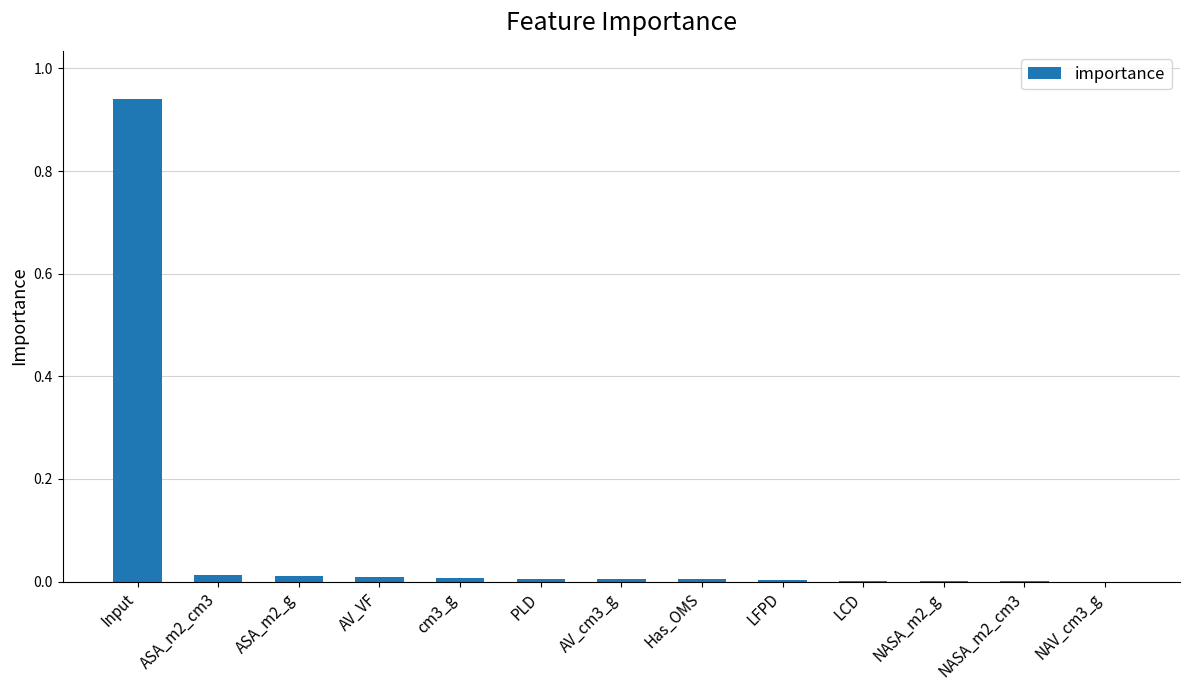

How many categories are shown in the chart?

13